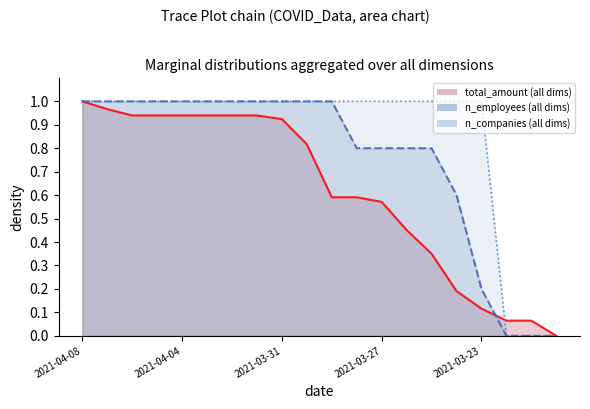

The total_amount series shows 1.0 at 2021-04-07. True or false?

True